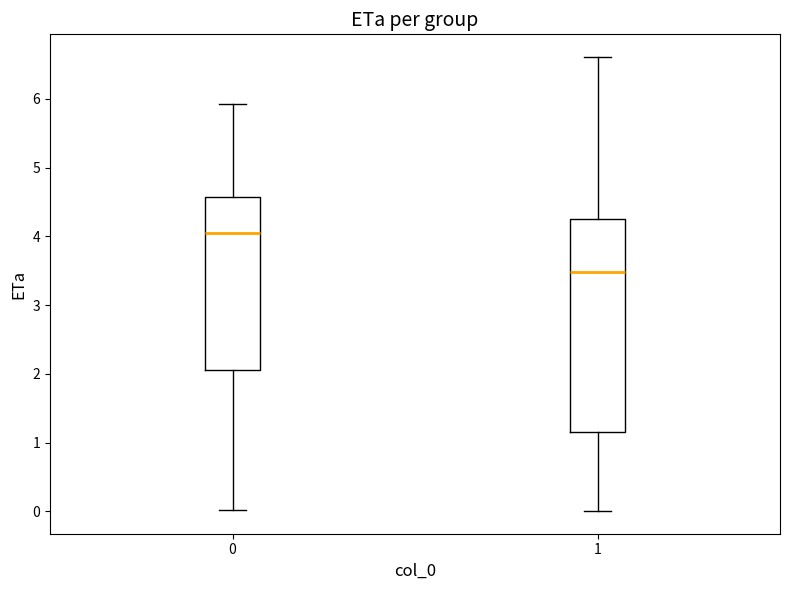

Which box has the highest median line?

0